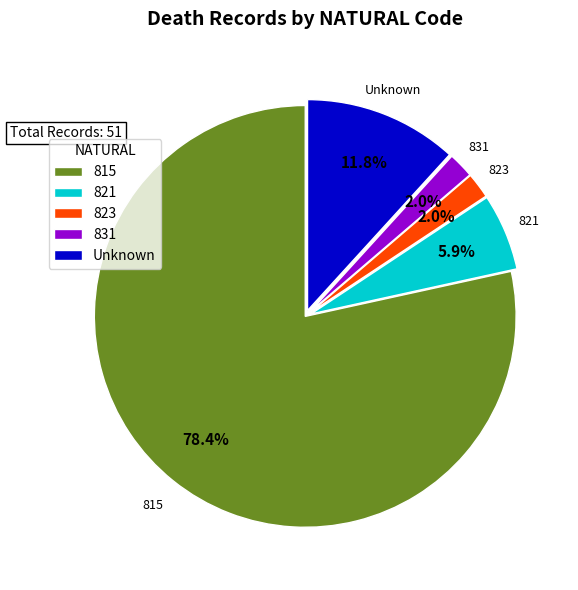

Is the sum of 821 and 831 greater than half?

No